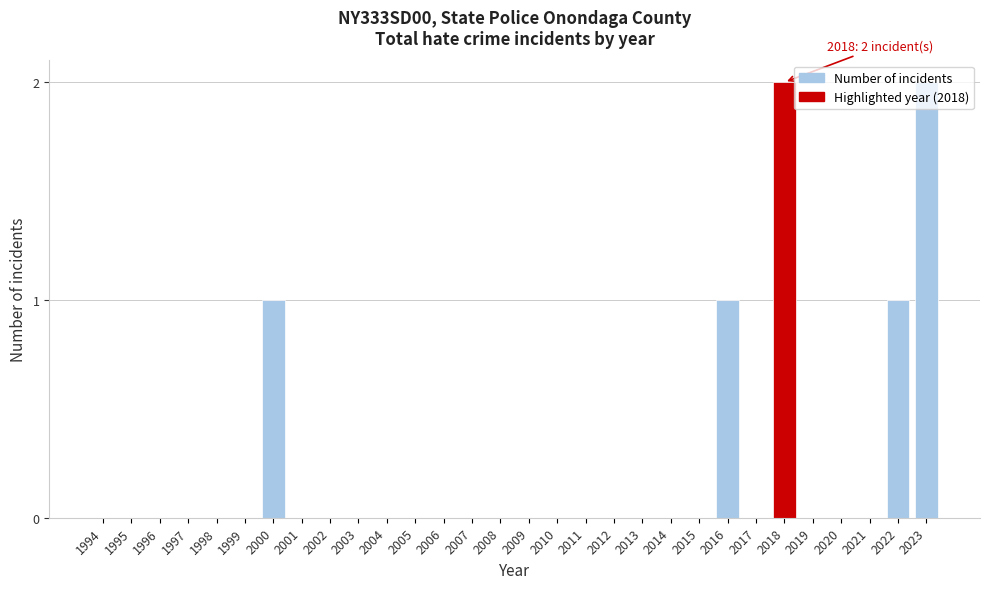

True or false: the data shows -1 at 2011.

False